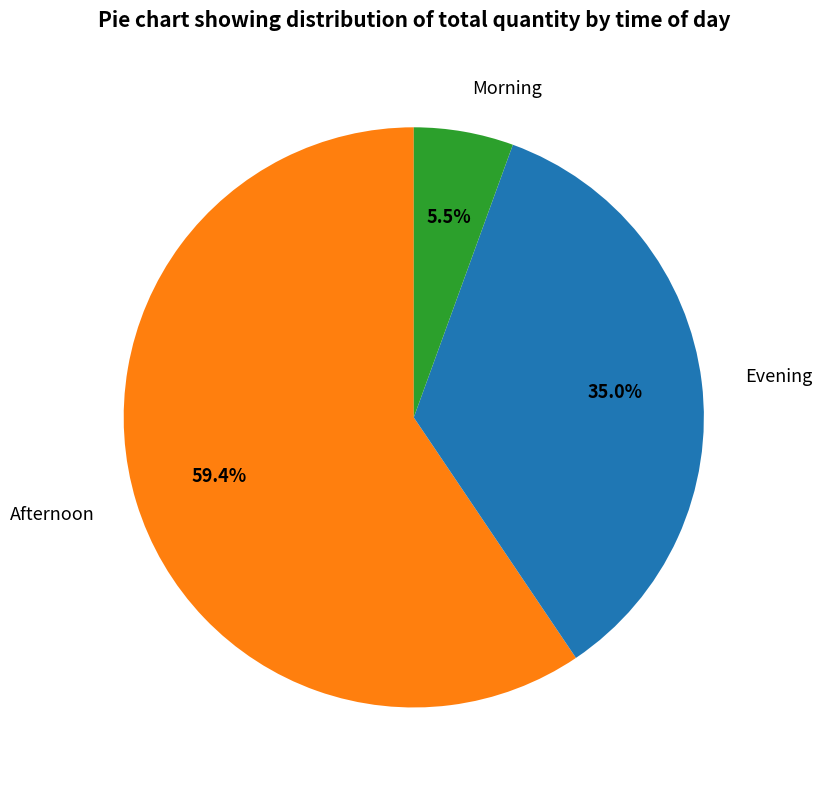

Count the number of slices in the pie.

3